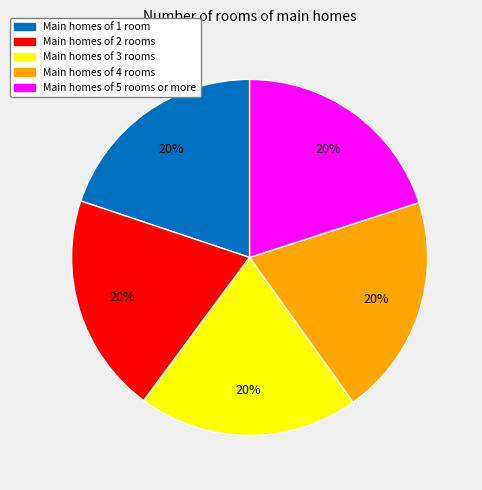

To the nearest percent, what portion does Main homes of 3 rooms represent?

20%